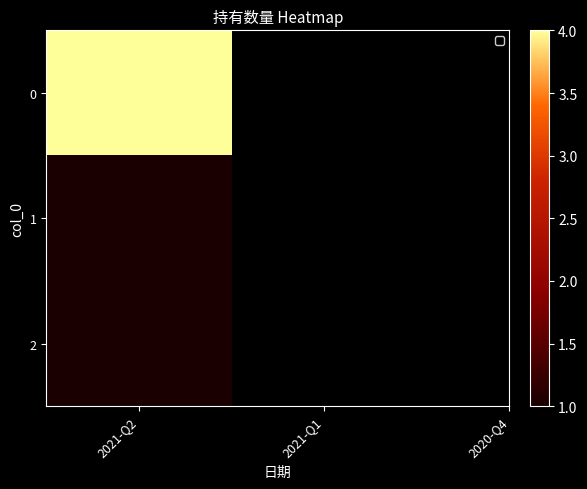

What is the smallest value displayed?

1